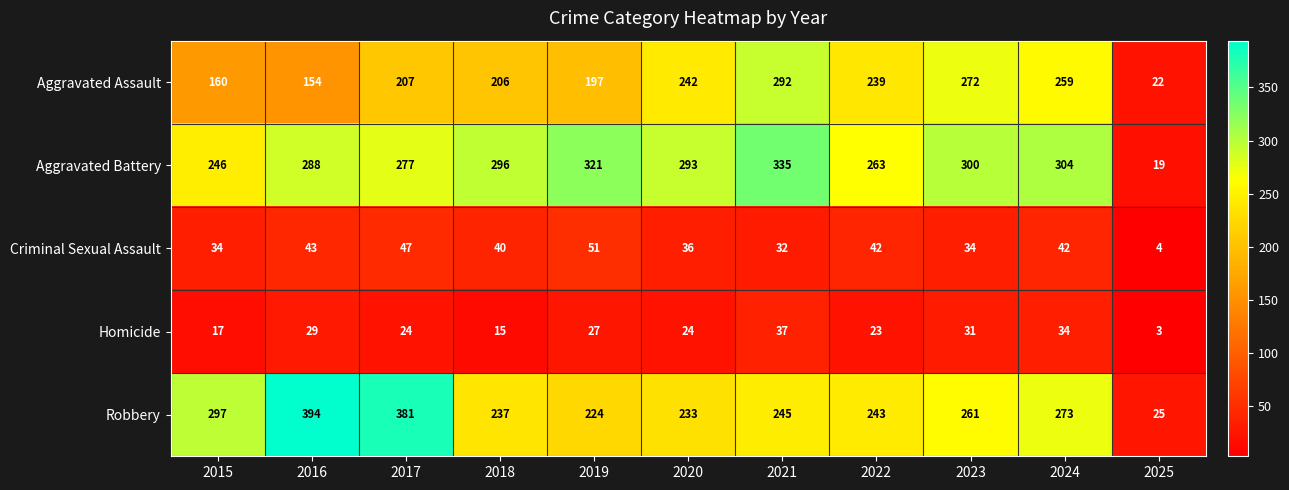

Rank the categories by Aggravated Assault value from lowest to highest.

2025, 2016, 2015, 2019, 2018, 2017, 2022, 2020, 2024, 2023, 2021